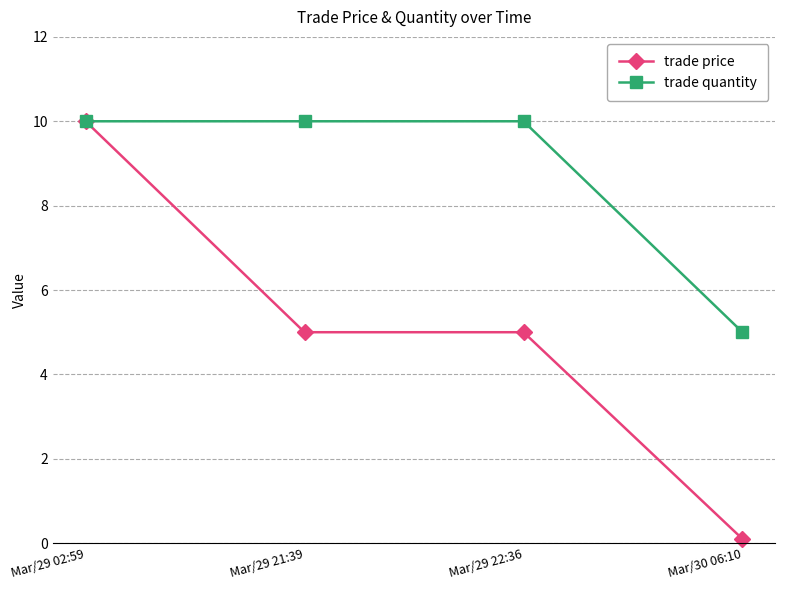

At Mar/30 06:10, list the series in order from smallest to largest.

trade price, trade quantity